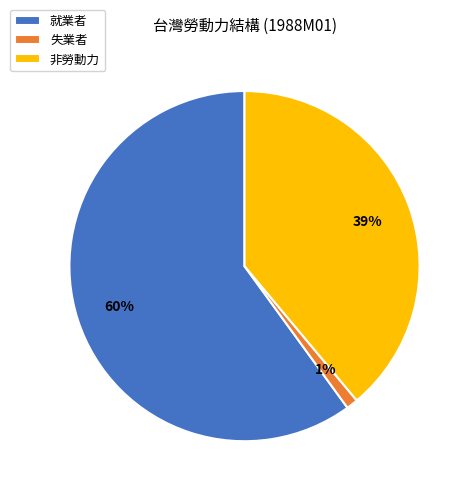

To the nearest percent, what portion does 就業者 represent?

60%